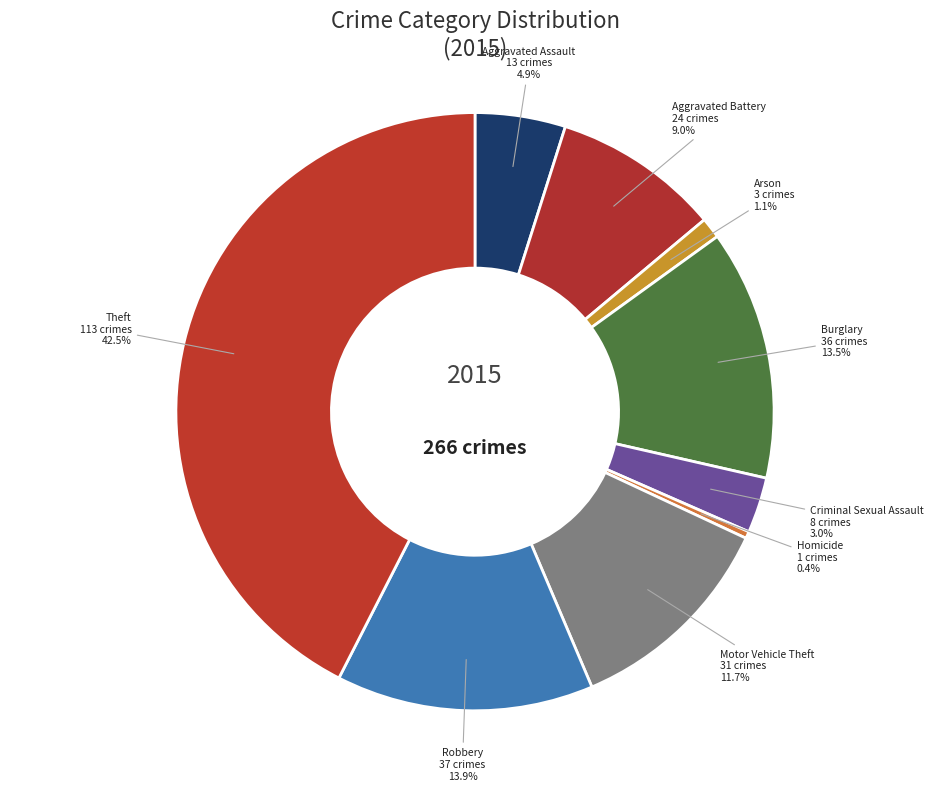

Is it true that Motor Vehicle Theft is 12% of the pie?

True